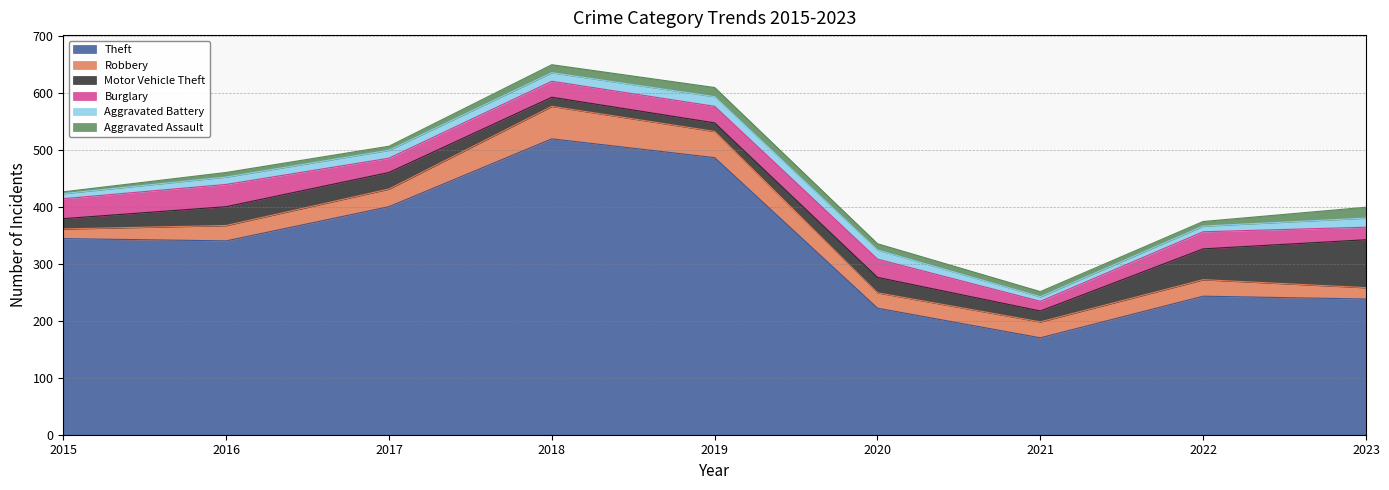

At which label does Aggravated Battery first exceed 14?

2018